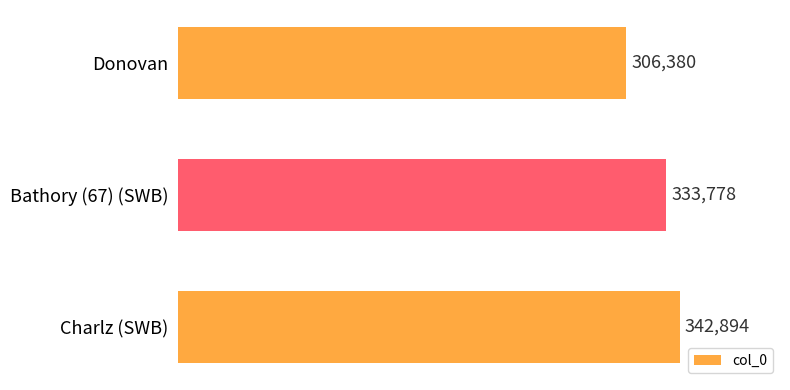

At which label is the value closest to 324637?

Bathory (67) (SWB)